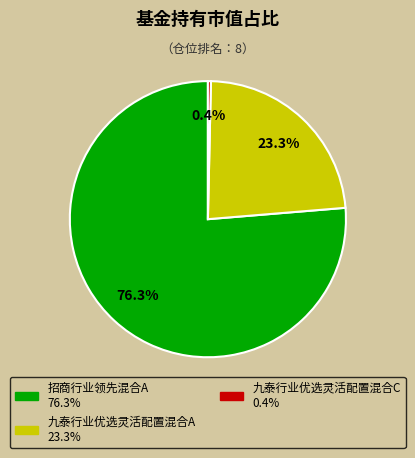

Is there a majority slice in this chart?

Yes